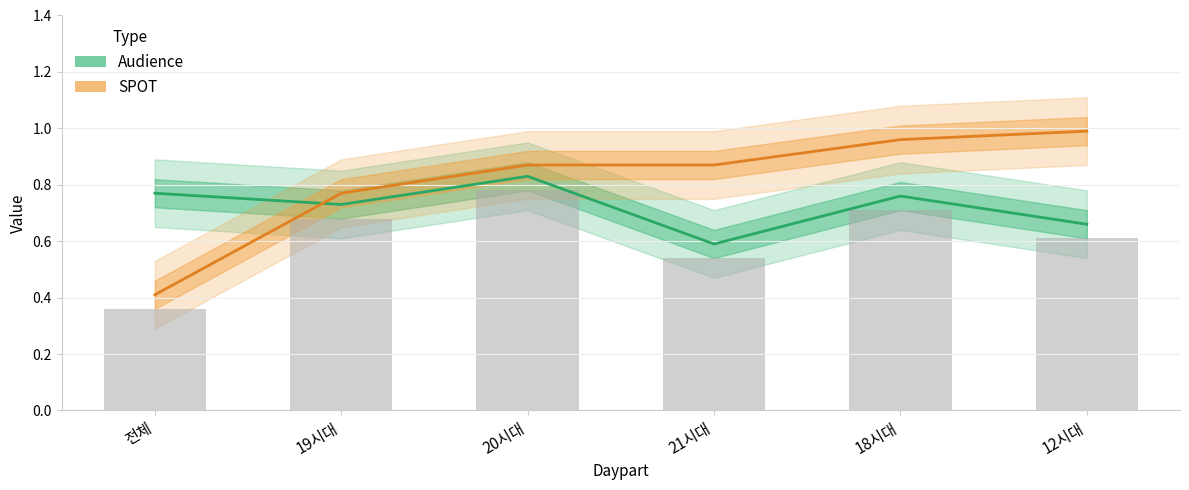

What is the value of the Audience bar at the 4th from the left?

0.6